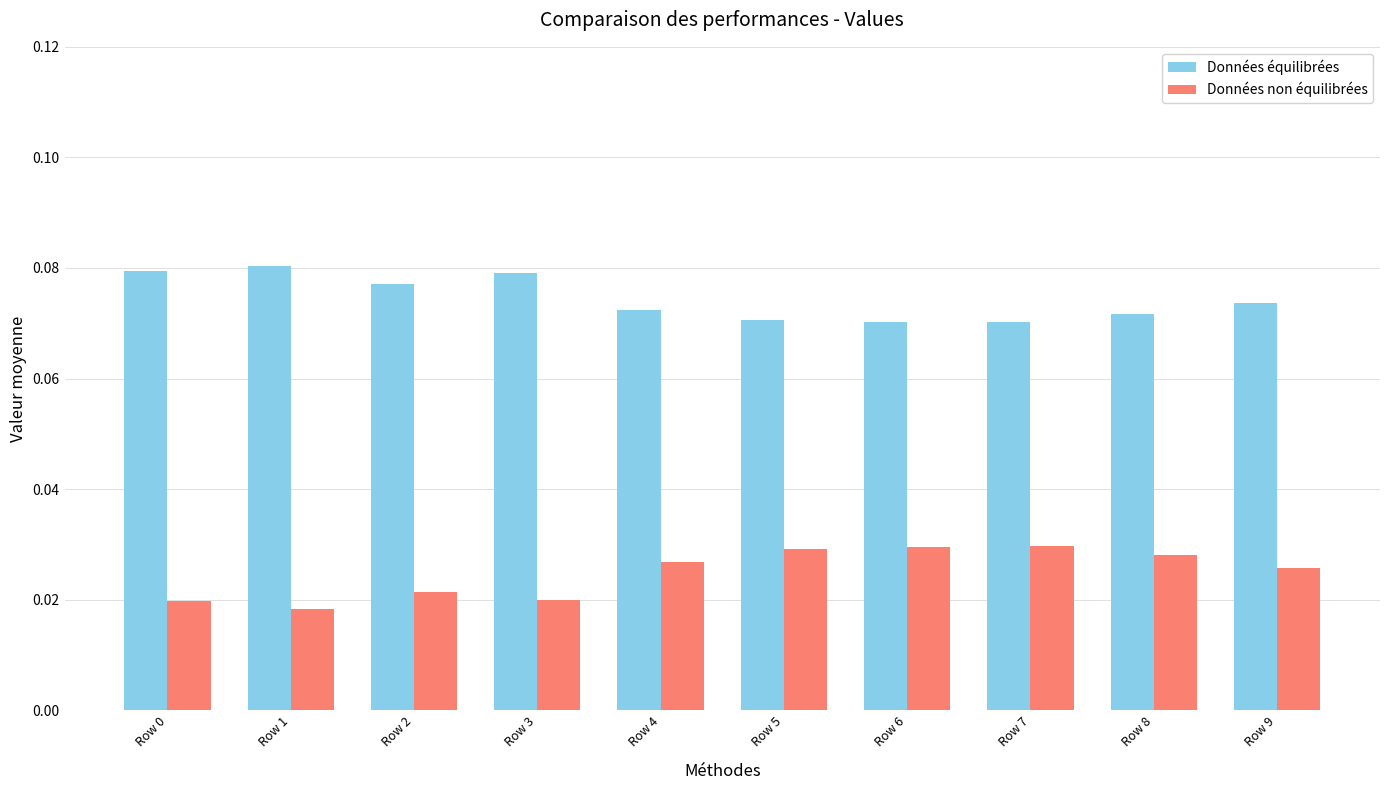

How many Données non équilibrées values are between 0 and 1?

10